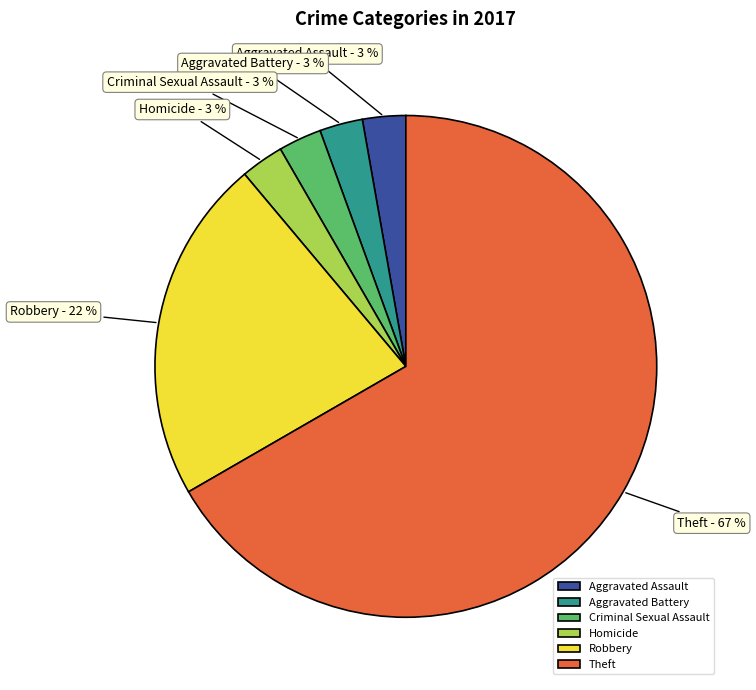

To the nearest percent, what percentage of the pie is Criminal Sexual Assault?

3%